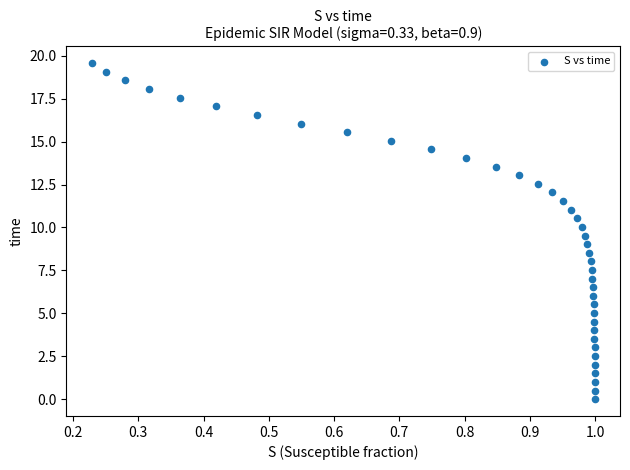

What is the range of X values (max minus min)?

0.8